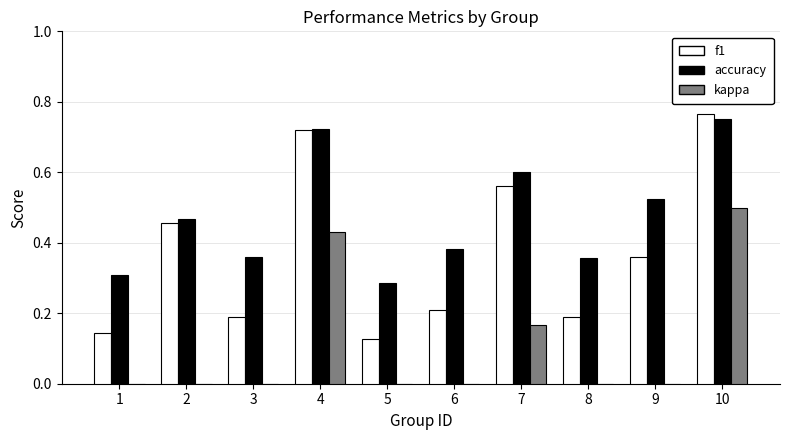

What is the sum of all f1 values?

3.7